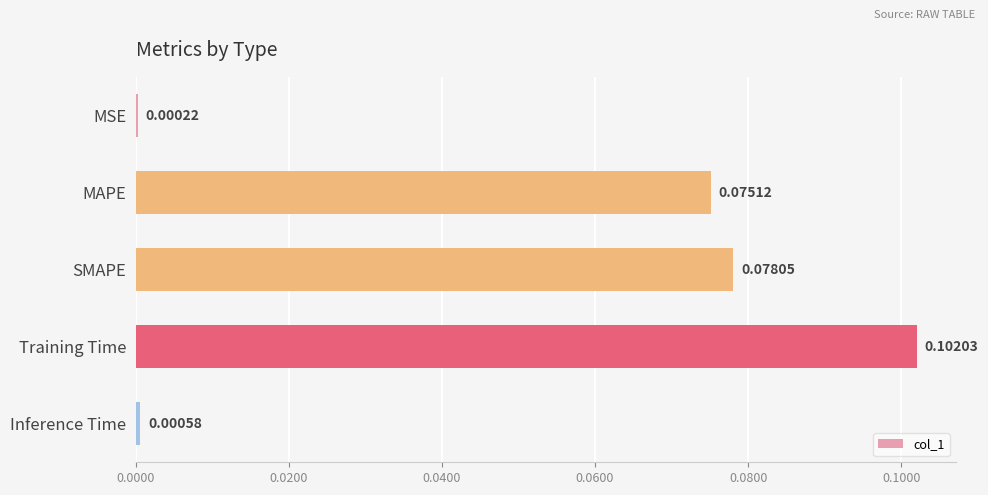

At which label is the value closest to 0?

MSE